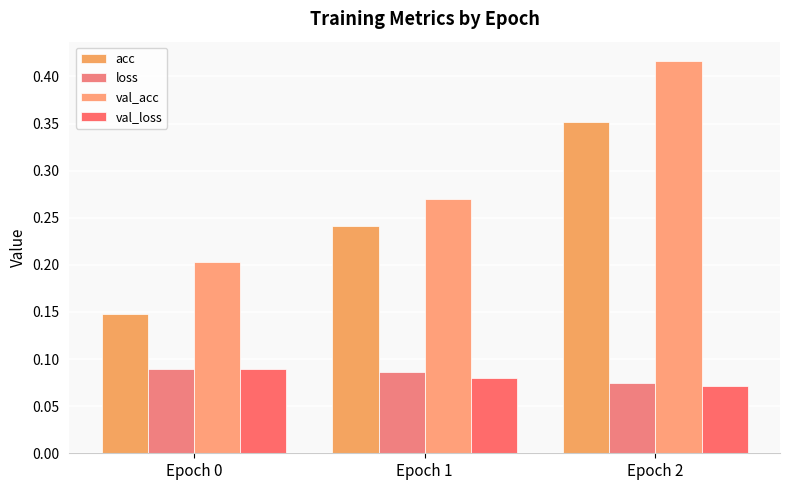

Does the chart contain any negative values?

No